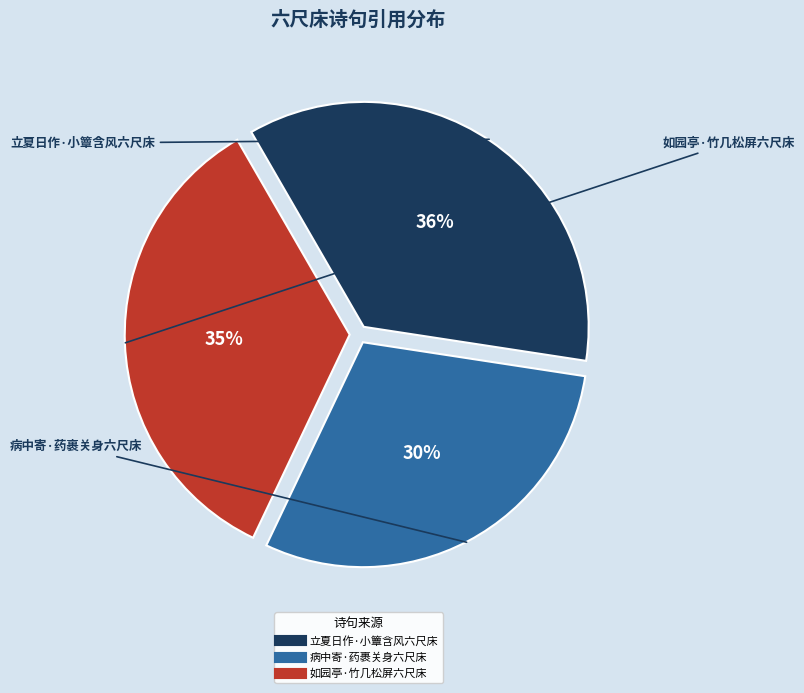

To the nearest percent, what percentage of the pie is 病中寄·药裹关身六尺床?

30%